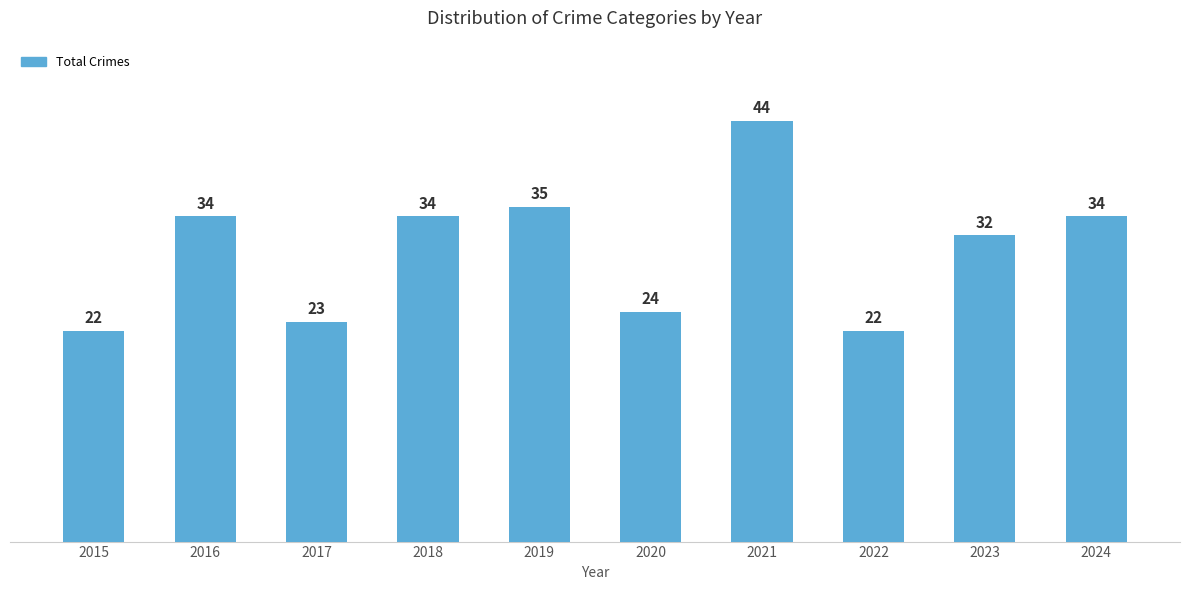

True or false: the data shows 34 at 2016.

True